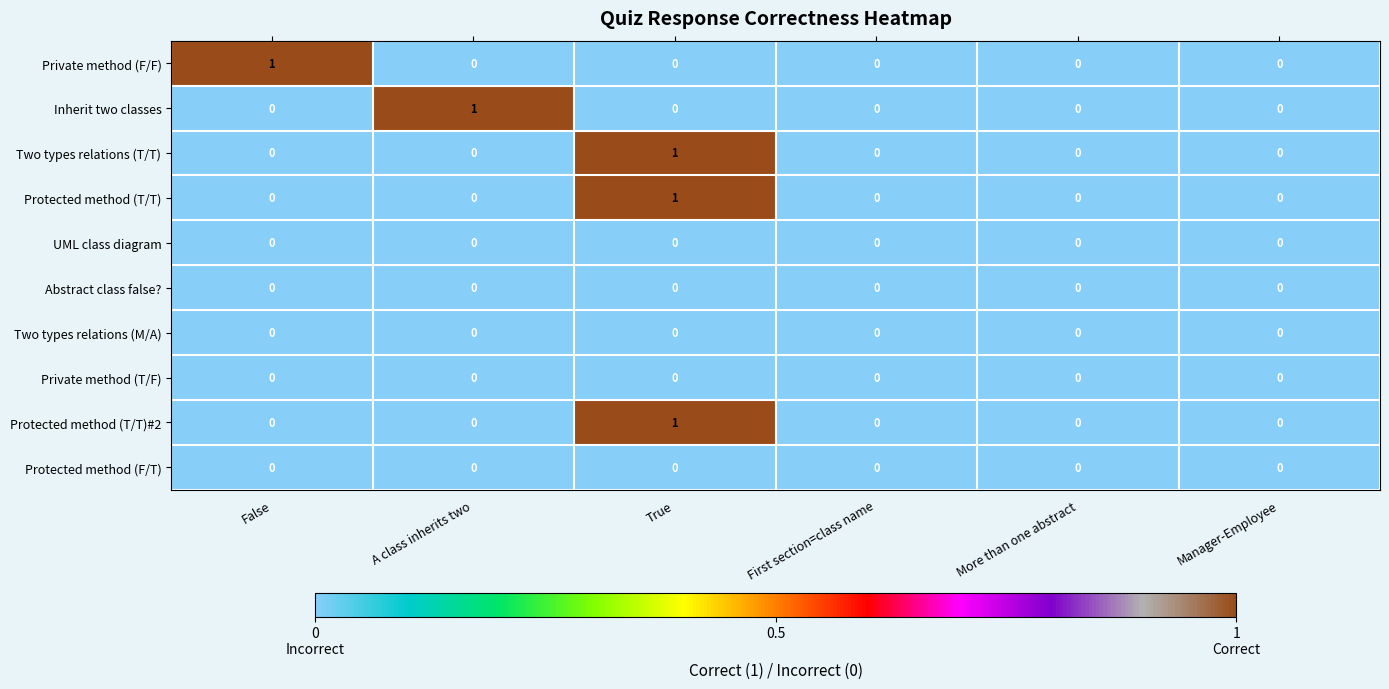

Between A class inherits two and Manager-Employee, which series saw the biggest shift?

Inherit two classes